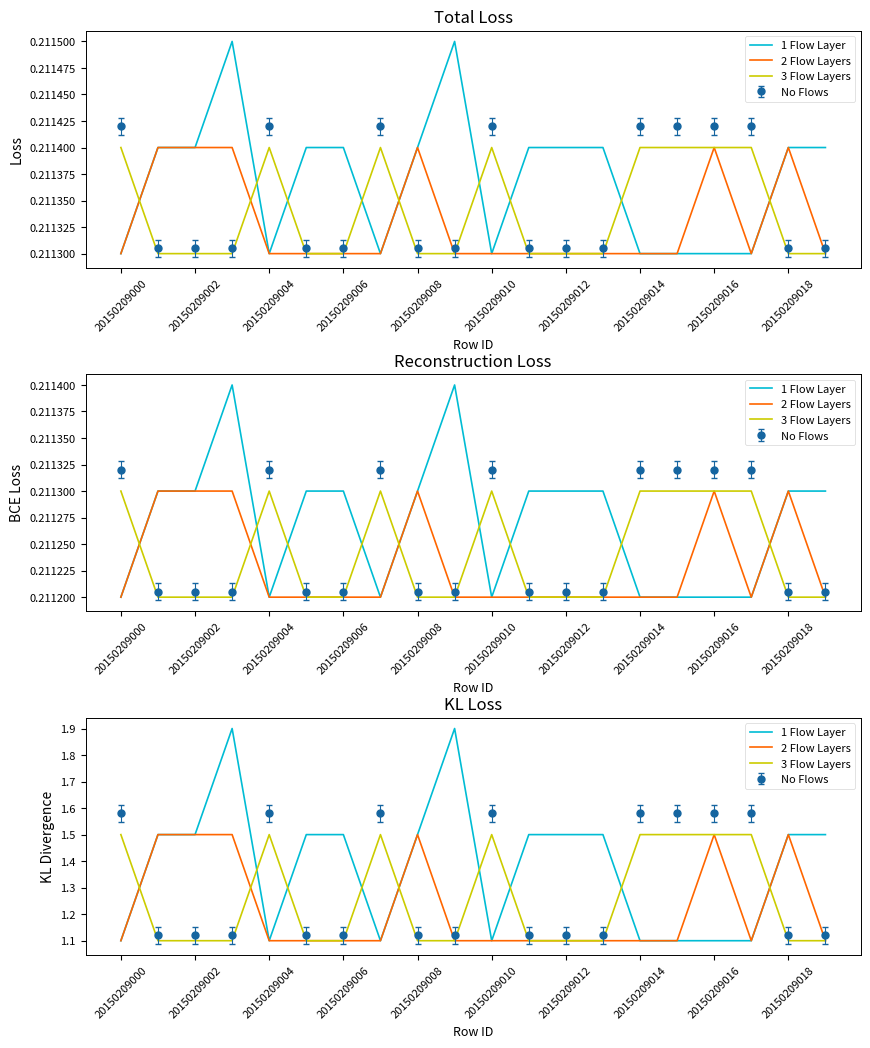

What is the average value of the 3 Flow Layers series?

1.3